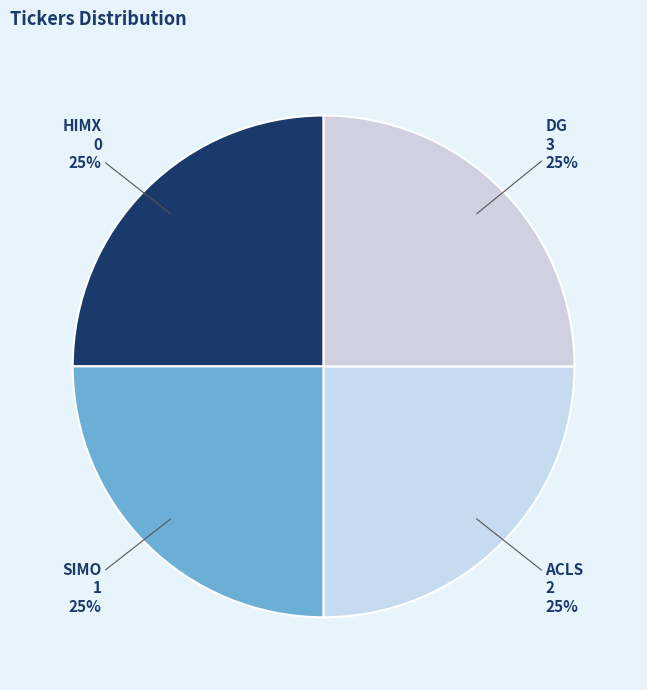

To the nearest percent, what portion does ACLS represent?

25%